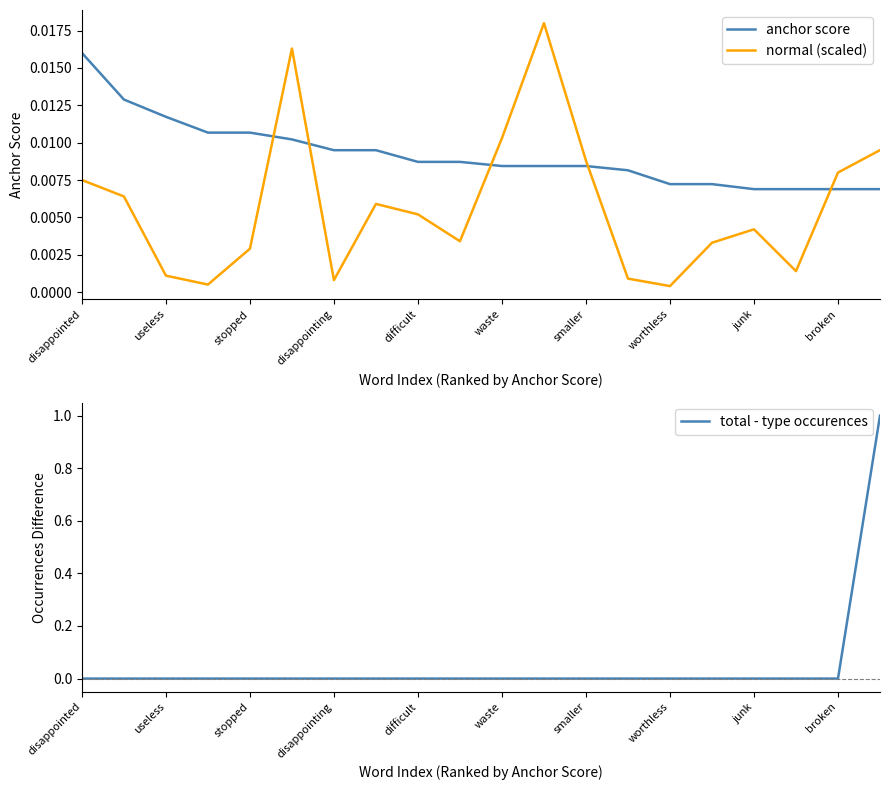

At which category does the chart reach its minimum across all series?

disappointed